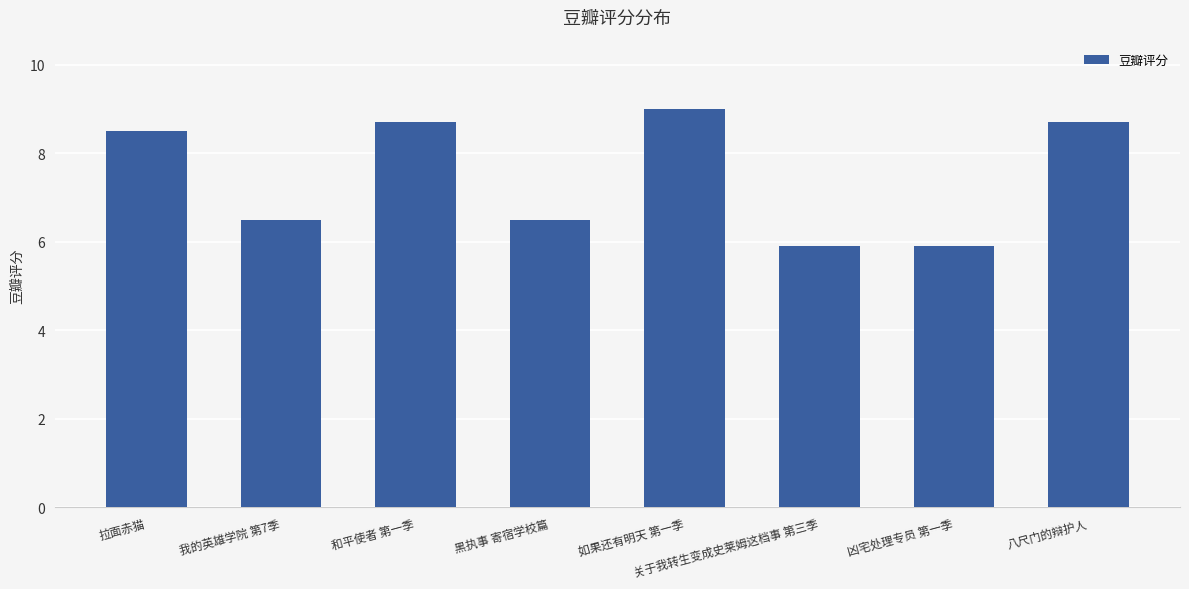

Are the bars grouped side by side (vs. stacked)?

No